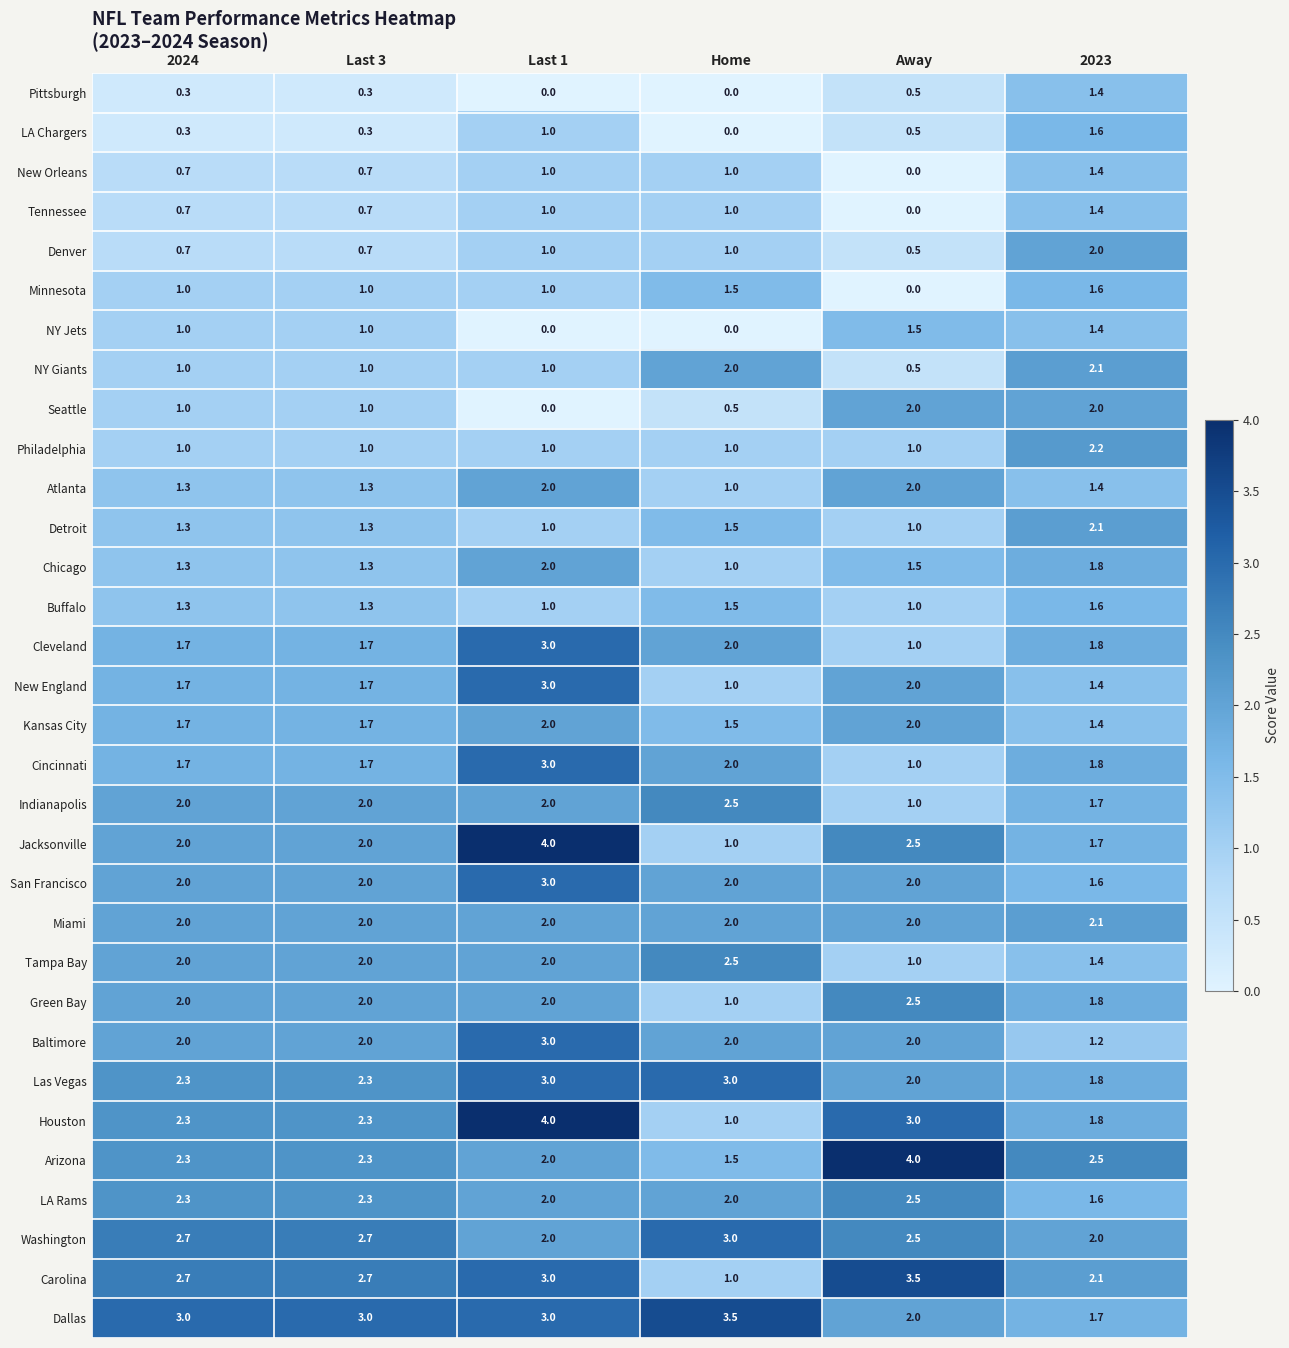

The Buffalo series shows 0.3 at 2024. True or false?

False